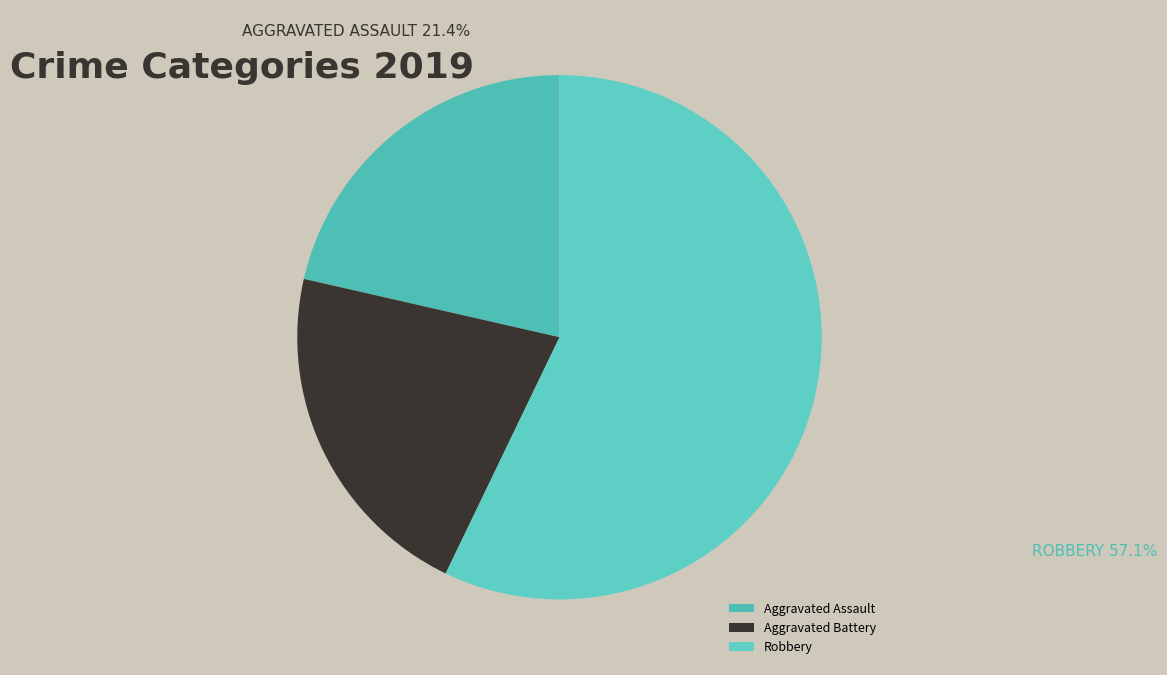

What is the largest slice in the pie chart?

Robbery